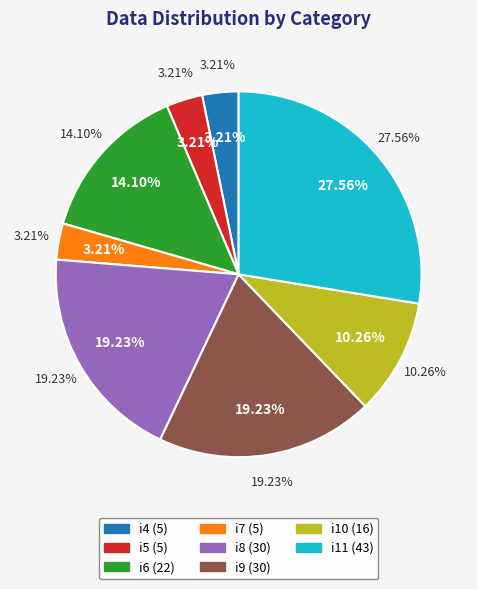

What is the largest slice in the pie chart?

i11